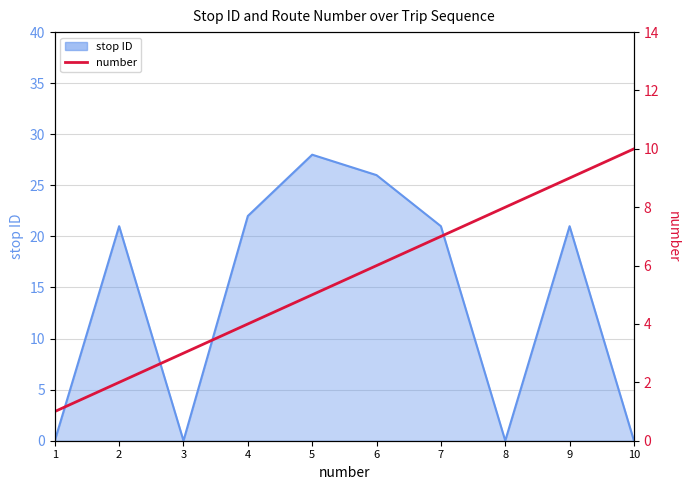

List the labels in order of value, largest first.

10, 9, 8, 7, 6, 5, 4, 3, 2, 1